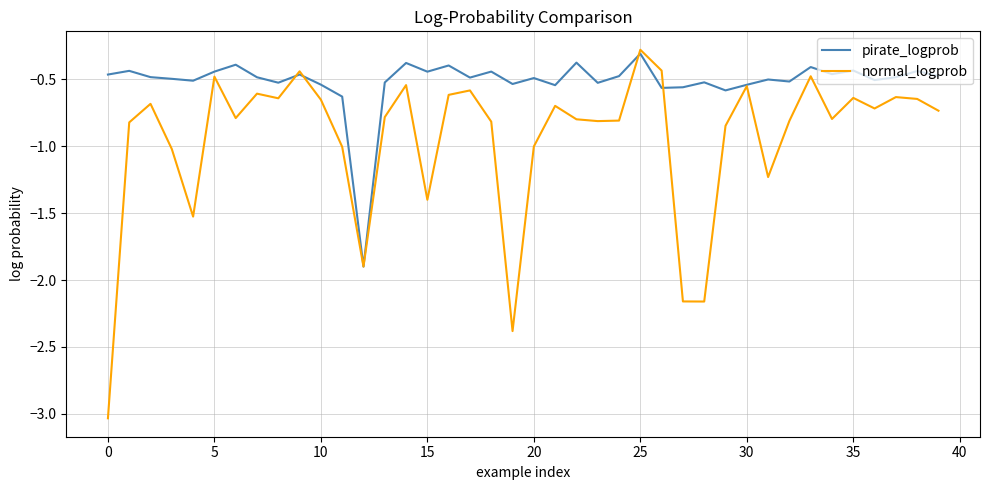

Which series has the widest spread of values?

normal_logprob